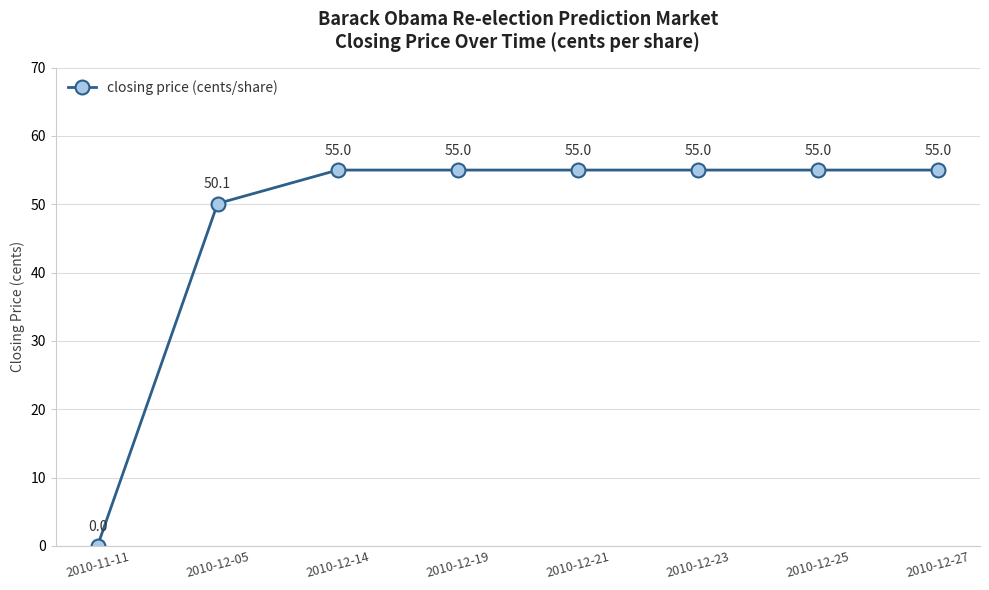

What is the ratio of the value at 2010-12-25 to the value at 2010-12-05?

1.1